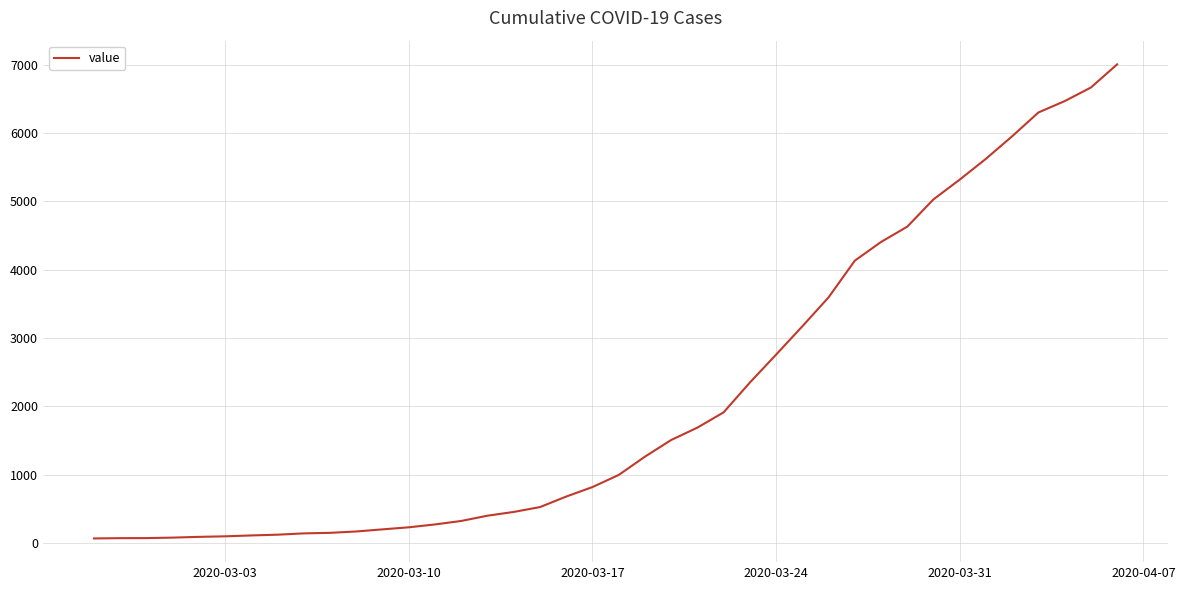

What is the difference between the maximum and minimum values?

6940